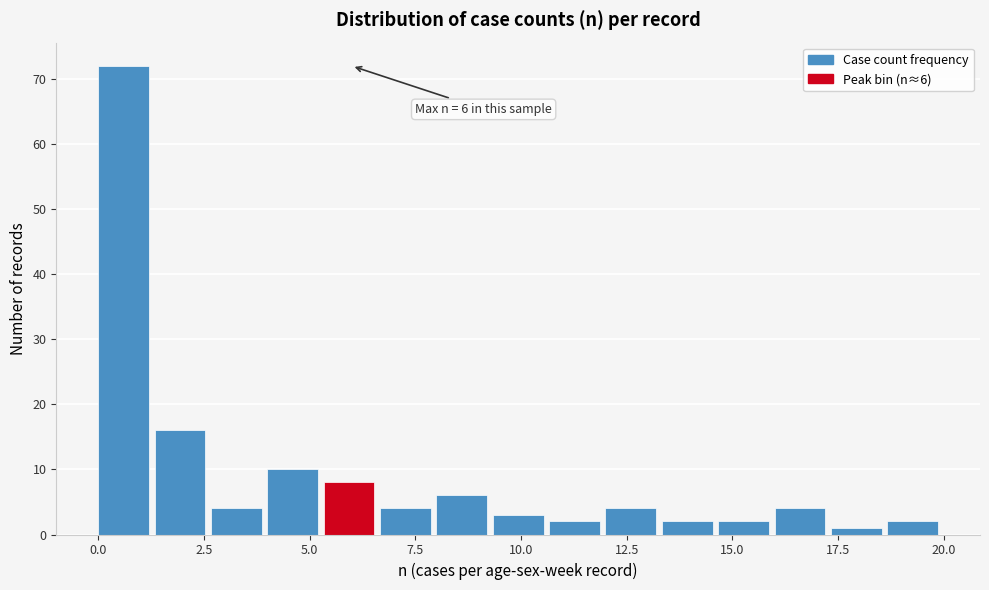

Around what value on the x-axis is the tallest bar? Give the approximate position of its centre, as read against the axis.

0.5